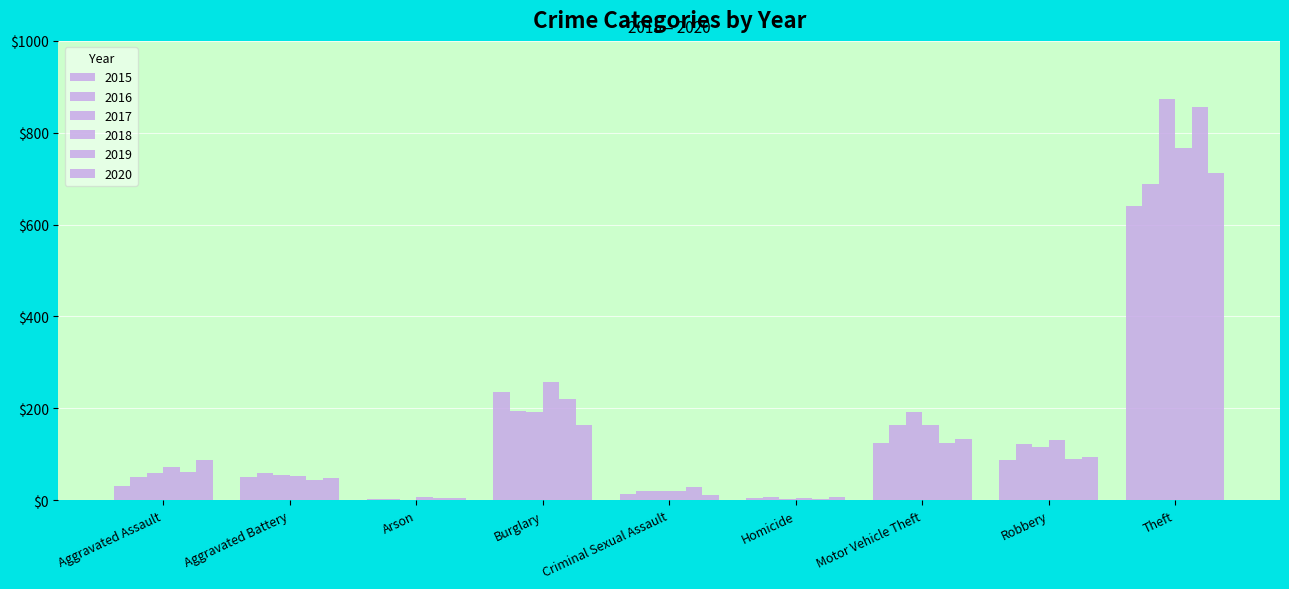

Is it true that 2016 equals 50 at Robbery?

False